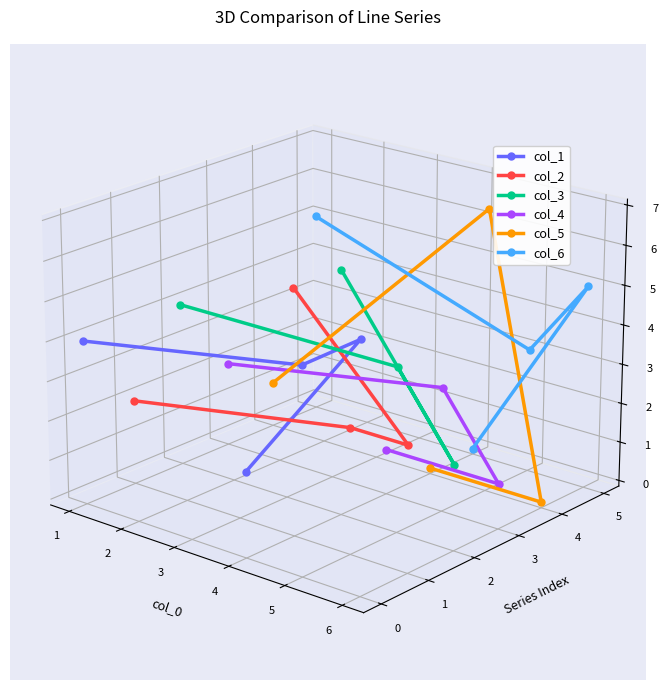

True or false: col_4 has a value of -0.0 at 0.

False